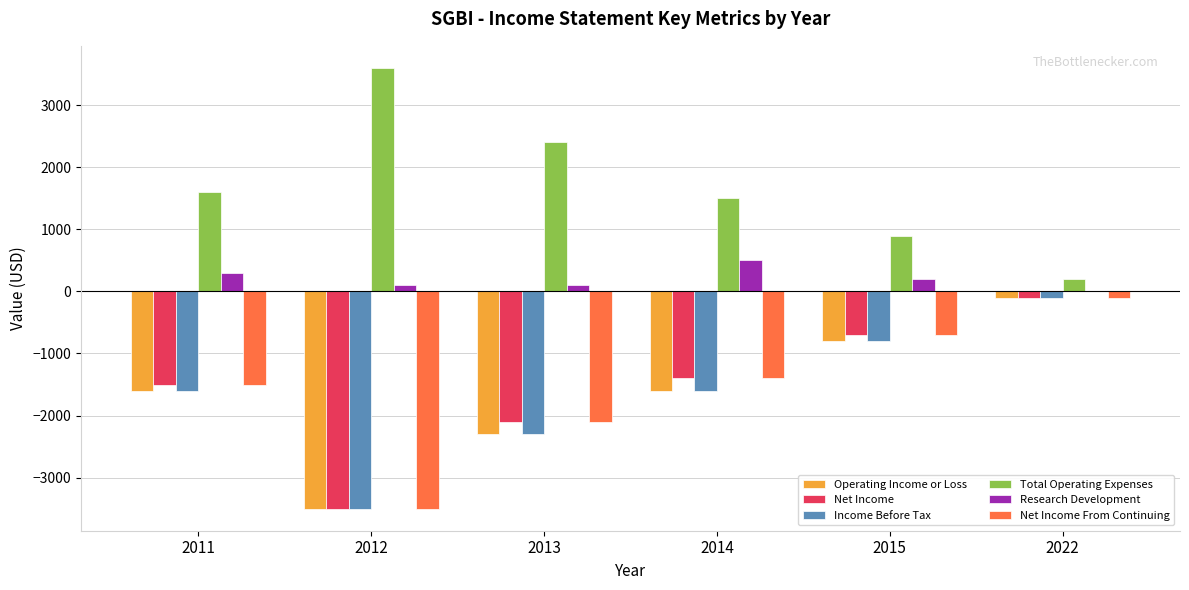

Reading left to right, transcribe all the data shown in this chart.

Operating Income or Loss: -1600	-3500	-2300	-1600	-800	-100
Net Income: -1500	-3500	-2100	-1400	-700	-100
Income Before Tax: -1600	-3500	-2300	-1600	-800	-100
Total Operating Expenses: 1600	3600	2400	1500	900	200
Research Development: 300	100	100	500	200	0
Net Income From Continuing: -1500	-3500	-2100	-1400	-700	-100